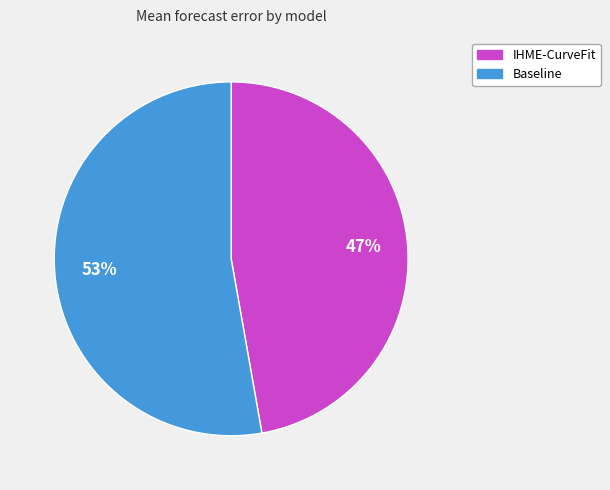

What is the largest slice in the pie chart?

Baseline